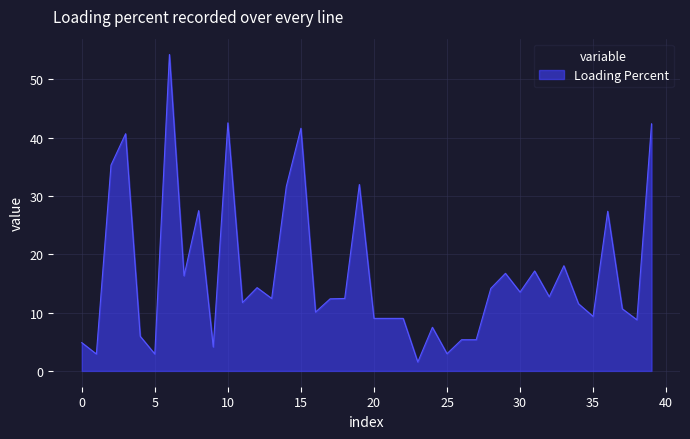

What is the smallest value displayed?

1.5